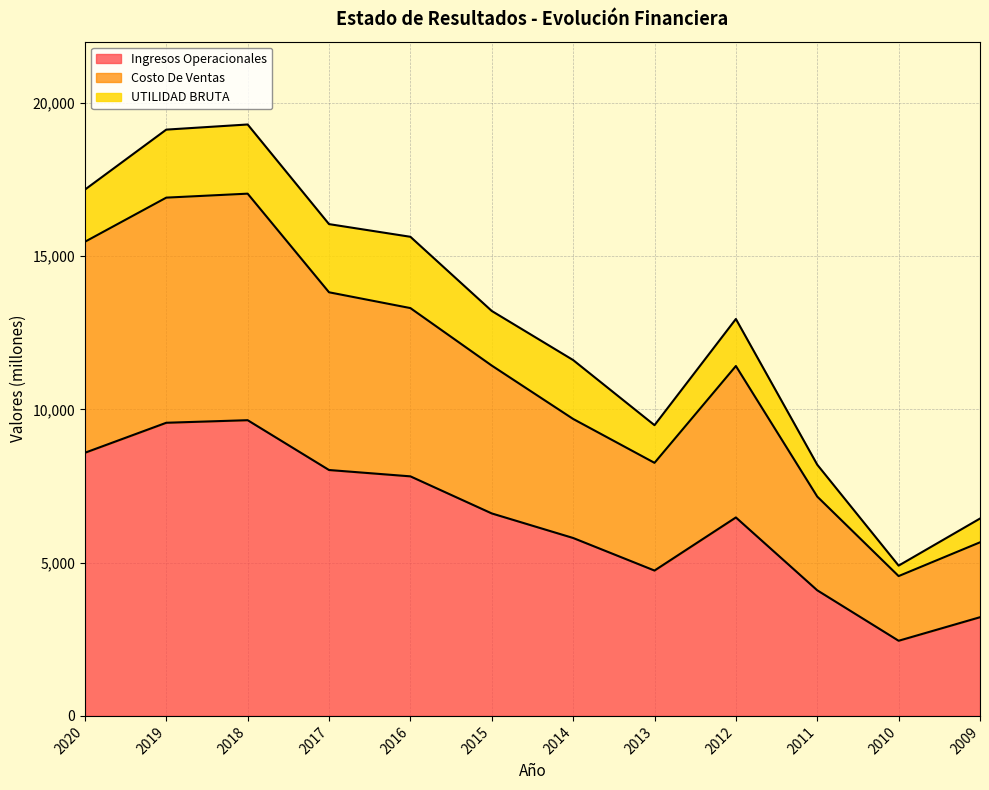

At which category is the sum across all series the highest?

2018